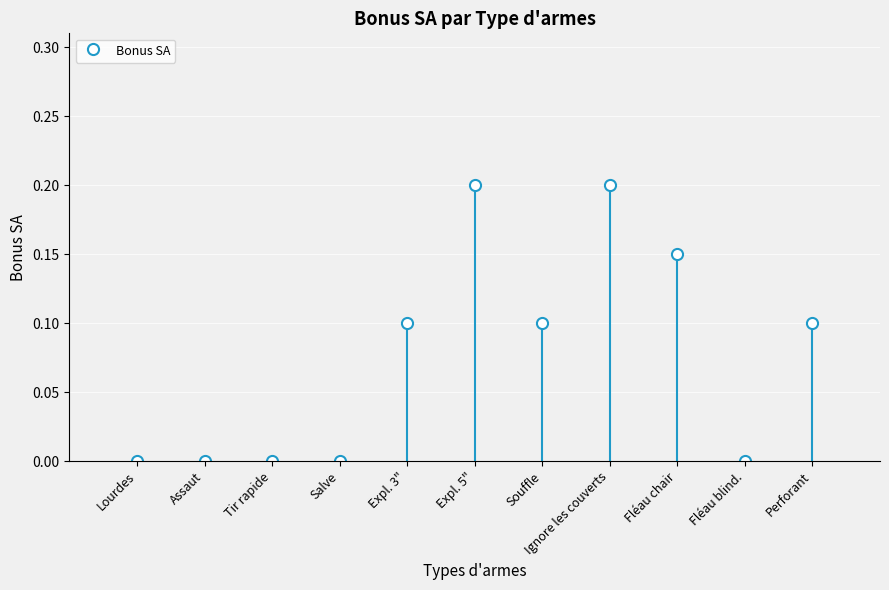

What is the difference between the maximum and minimum values?

0.2